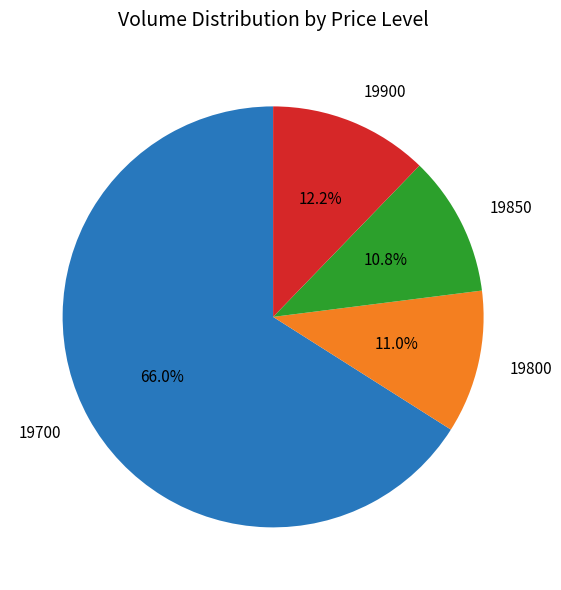

Between 19700 and 19900, which is larger?

19700